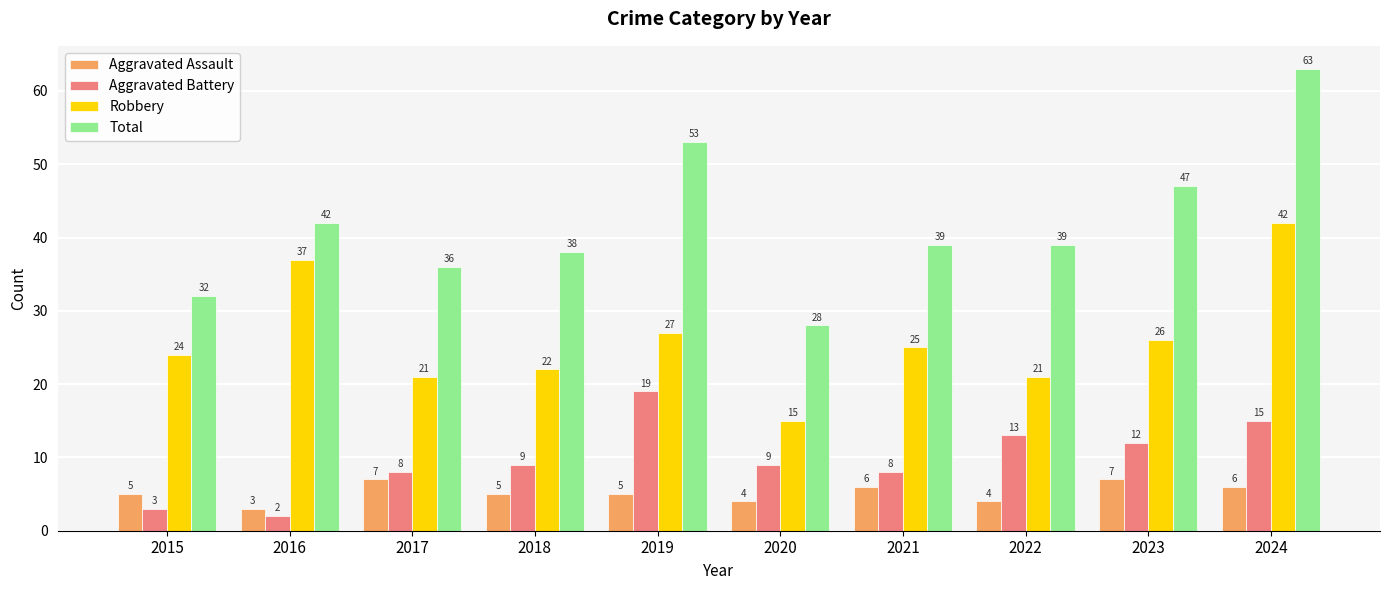

At how many categories does at least one series exceed 44?

3